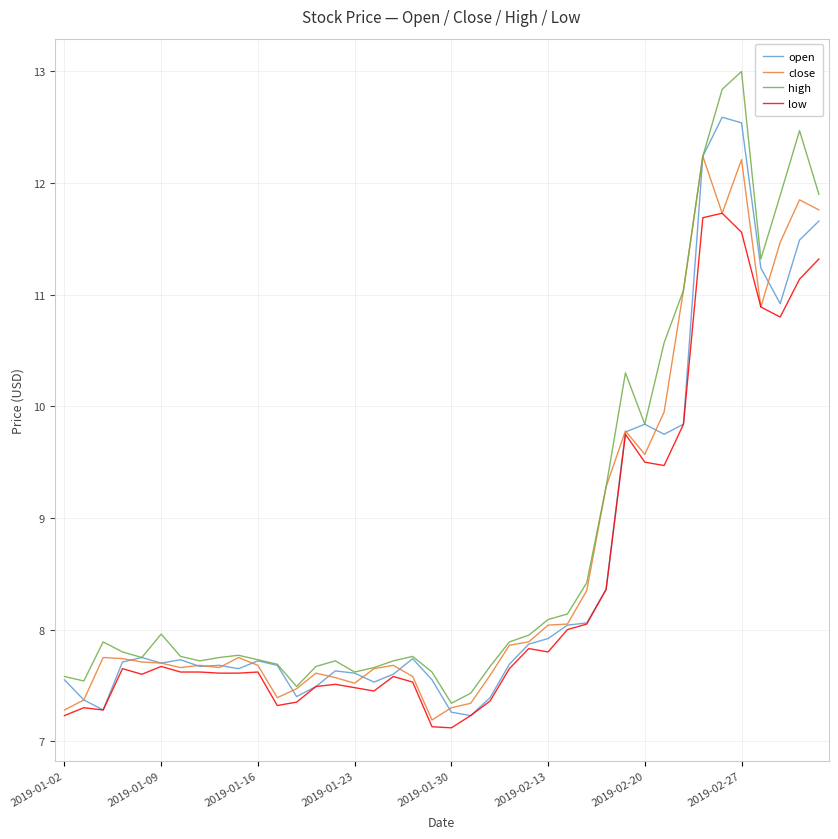

Which series has the largest range (max minus min)?

high